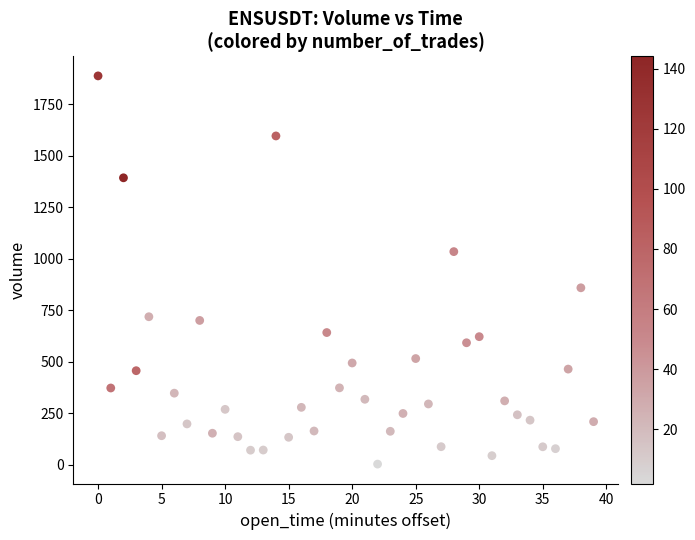

What is the range of Y values (max minus min)?

1885.5